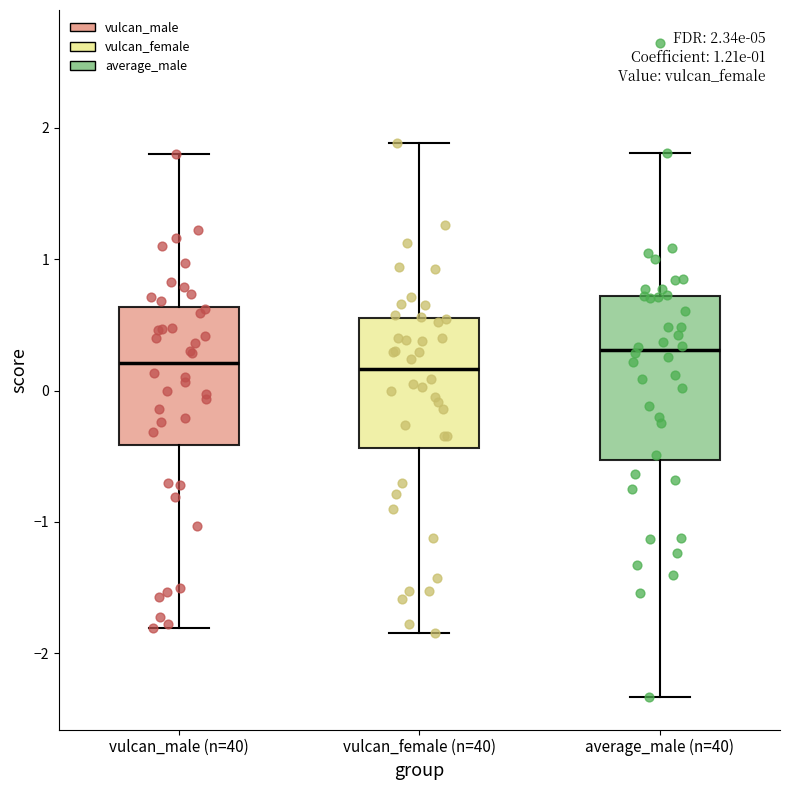

Which box is the tallest, from its lower edge to its upper edge?

average_male (n=40)